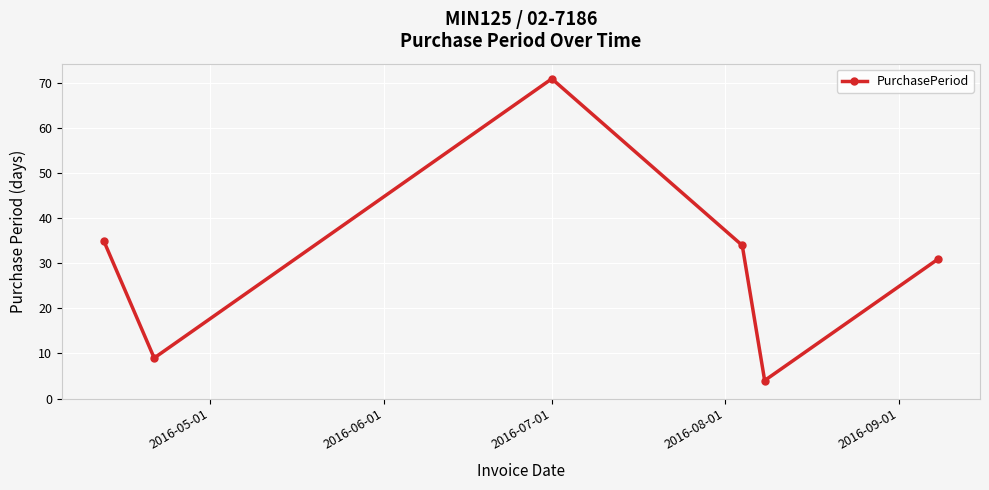

Reading right to left, transcribe all the data shown in this chart.

31	4	34	71	9	35